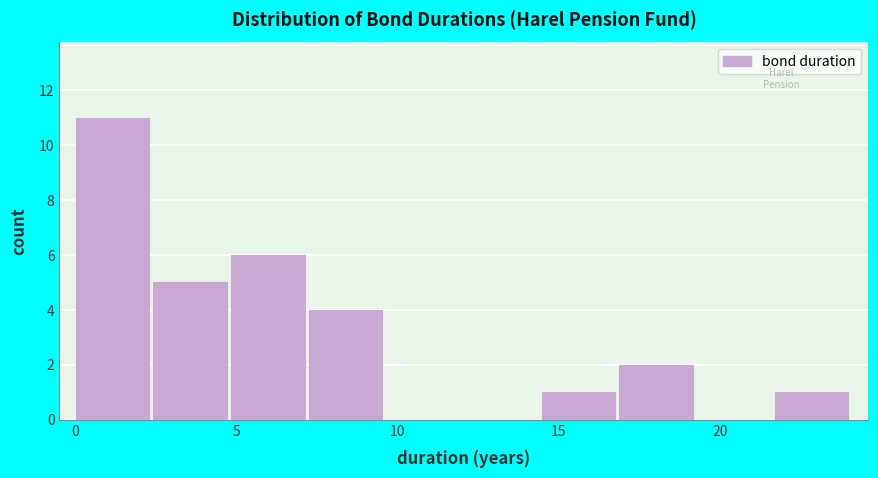

Over which range of the x-axis is the bar tallest?

0.0 to 2.5